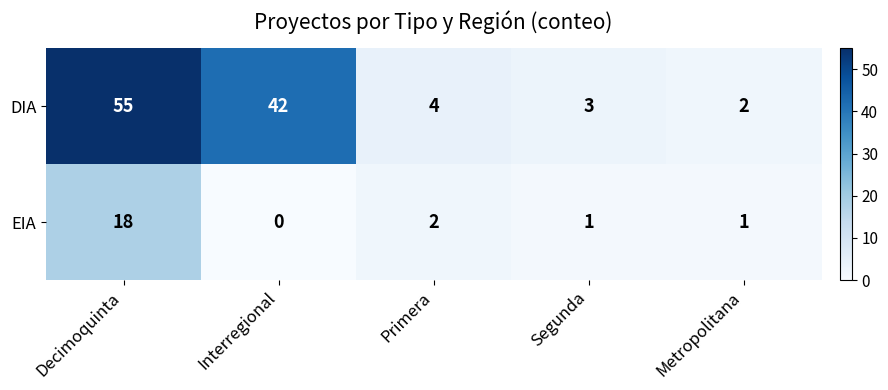

Is it true that EIA equals 1 at Segunda?

True